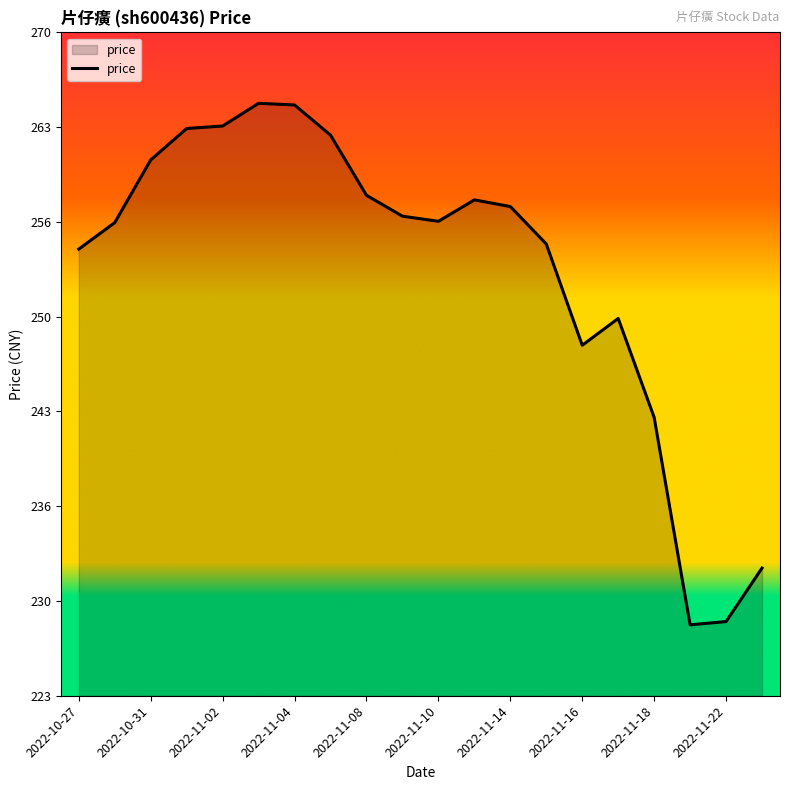

What is the smallest value displayed?

228.0